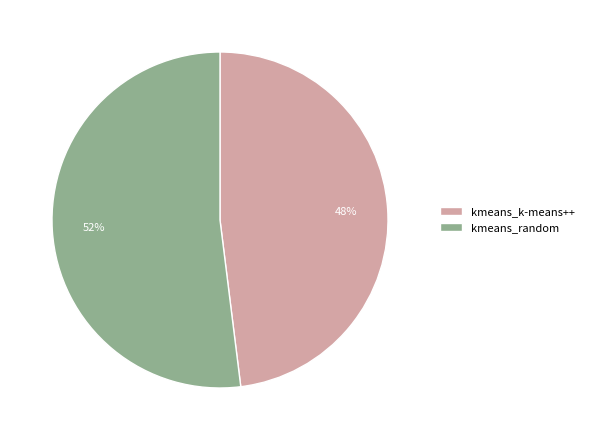

To the nearest percent, what is the combined percentage of kmeans_random and kmeans_k-means++?

100%